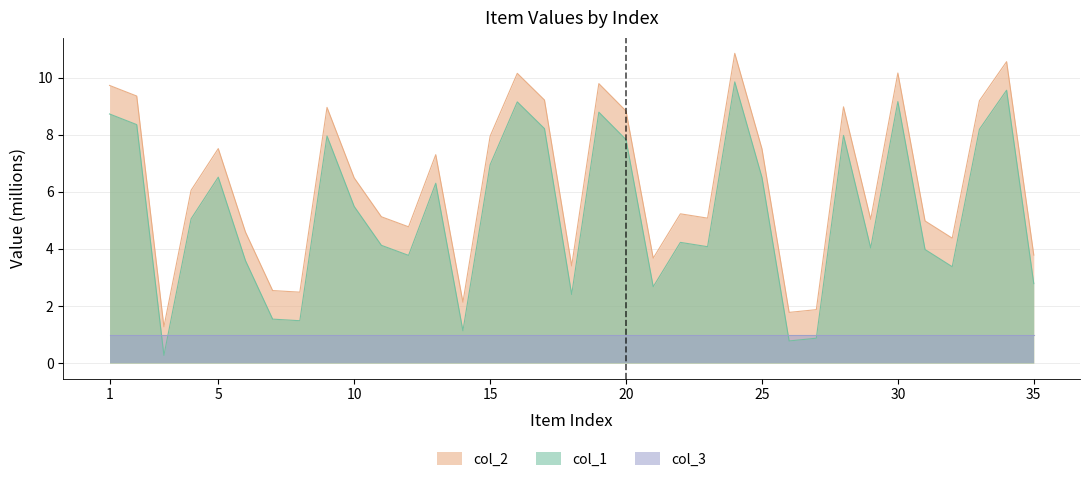

Which series has the largest total across all categories?

col_2